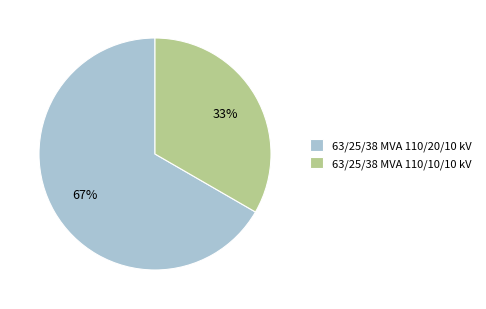

Rank the categories by value from lowest to highest.

63/25/38 MVA 110/10/10 kV, 63/25/38 MVA 110/20/10 kV